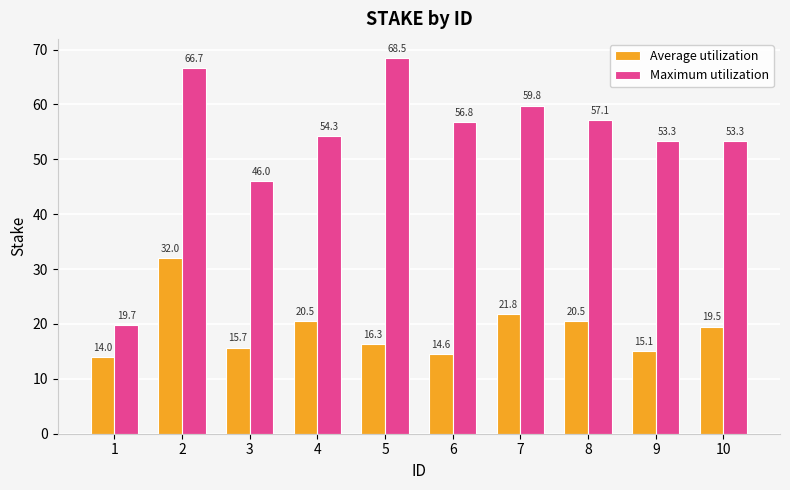

Is the value of Maximum utilization at 5 greater than the value of Average utilization at 2?

Yes